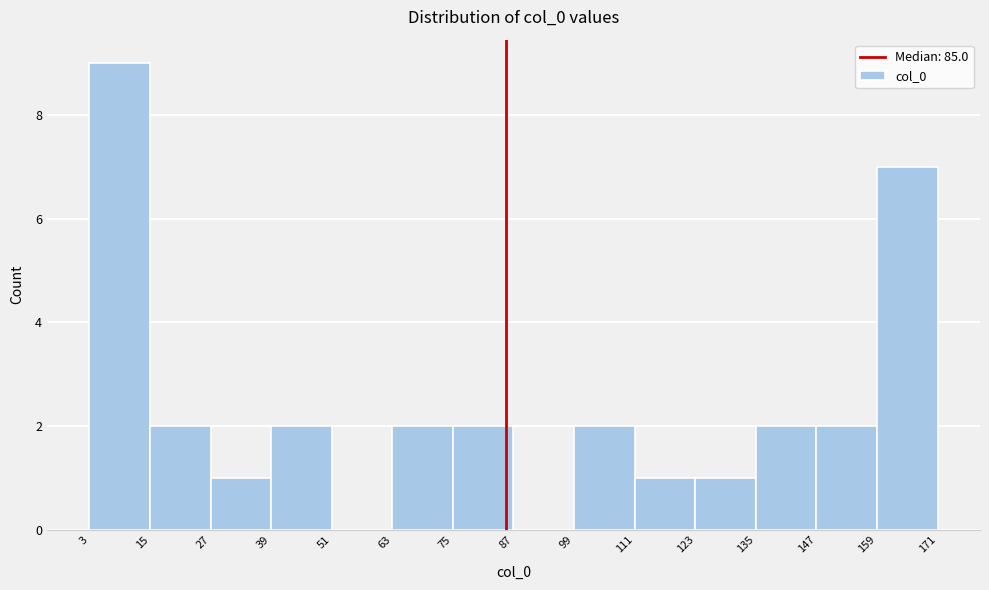

Reading left to right, list every bar in this chart as the range it spans on the x-axis followed by its height. The values are not printed on the chart, so give them approximately, as read against the axis.

3 to 15: 9
15 to 27: 2
27 to 39: 1
39 to 51: 2
51 to 63: 0
63 to 75: 2
75 to 87: 2
87 to 99: 0
99 to 111: 2
111 to 123: 1
123 to 135: 1
135 to 147: 2
147 to 159: 2
159 to 171: 7